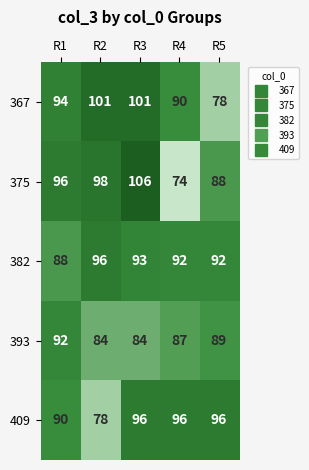

Which series has the largest total across all categories?

367